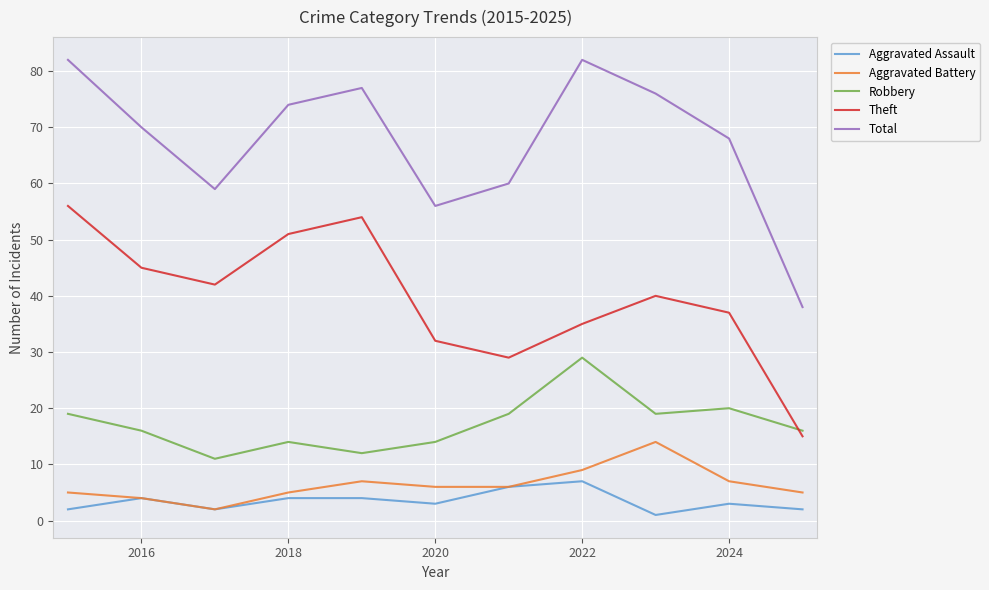

What is the difference between the maximum and second lowest values in the Robbery series?

17